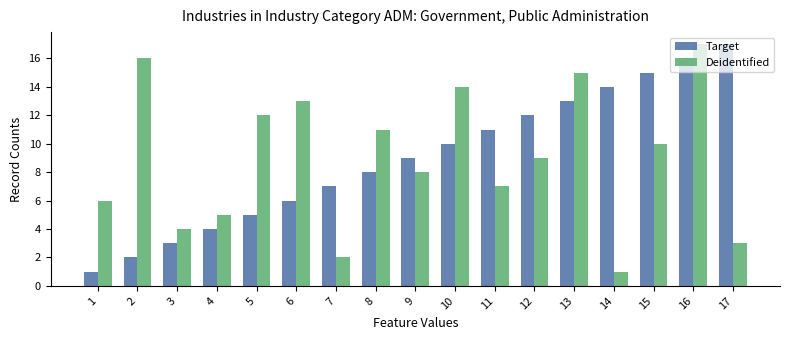

At how many categories does at least one series exceed 3?

17